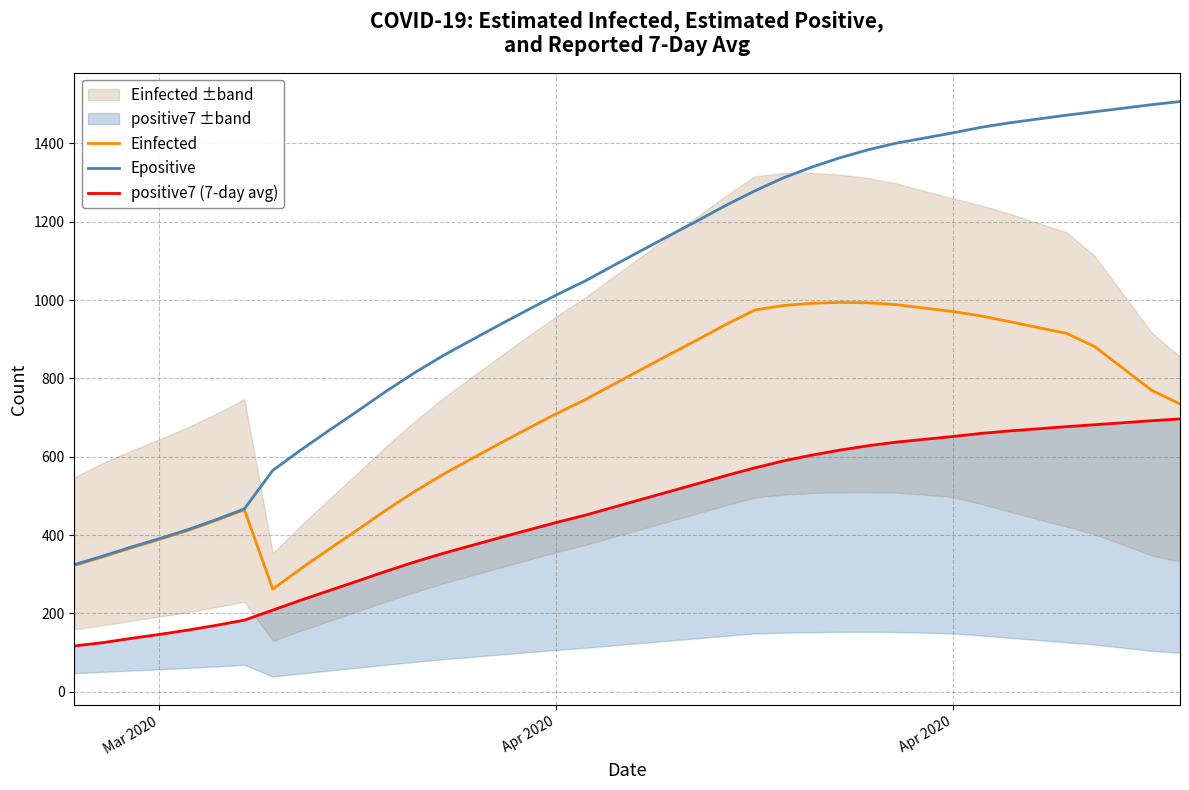

Which series has the largest total across all categories?

Epositive